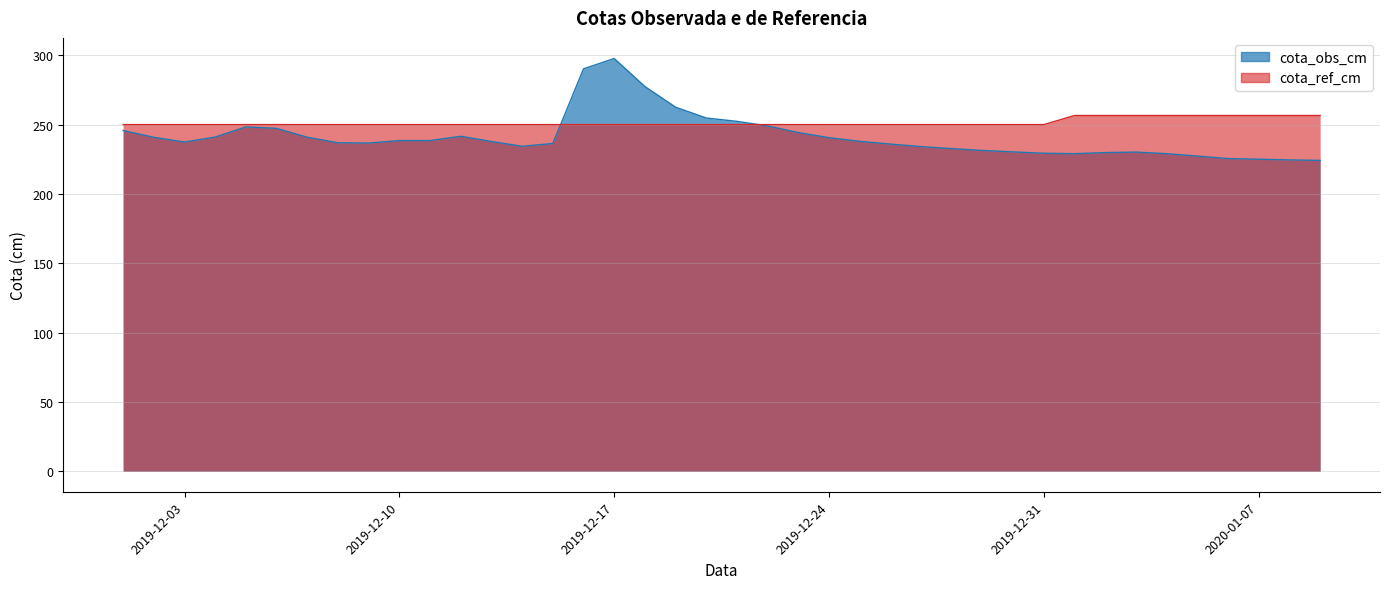

How many intersections are there between cota_obs_cm and cota_ref_cm?

2